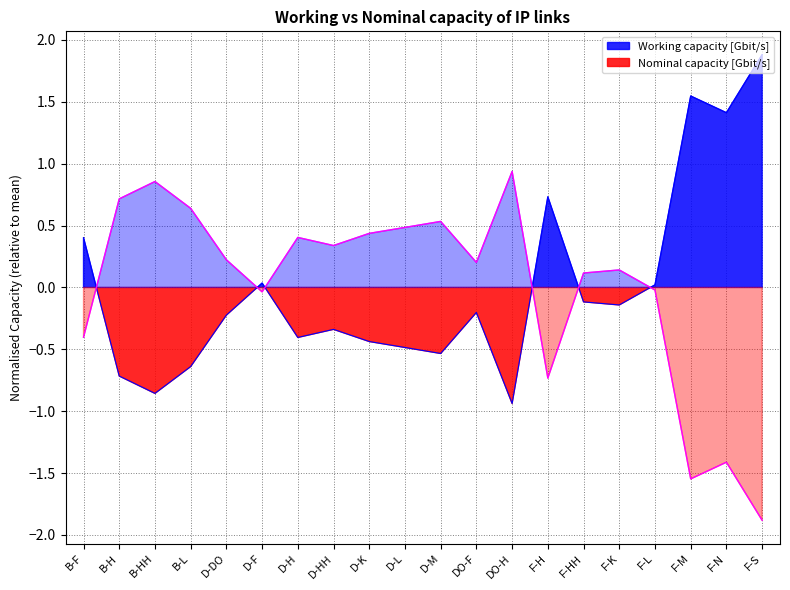

How many interior local peaks does the Nominal capacity [Gbit/s] series have?

6